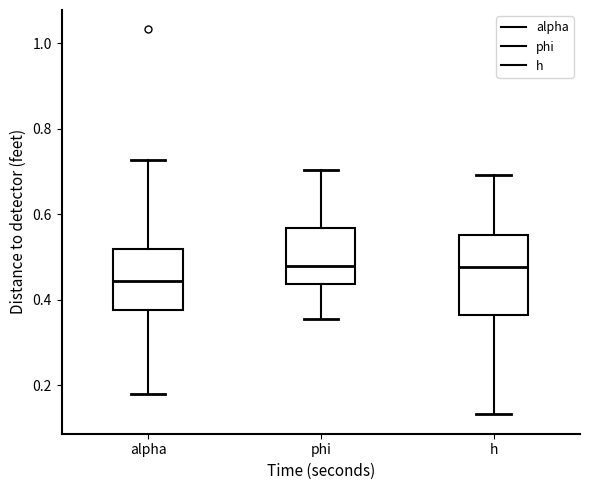

Reading left to right, read every box against the y-axis: the position of its median line, the range the box covers, and the ends of its whiskers. The values are not printed on the chart, so give them approximately, as read against the axis.

alpha: median 0.44, box 0.38 to 0.52, whiskers 0.18 to 0.72
phi: median 0.48, box 0.44 to 0.56, whiskers 0.36 to 0.70
h: median 0.48, box 0.36 to 0.56, whiskers 0.14 to 0.70